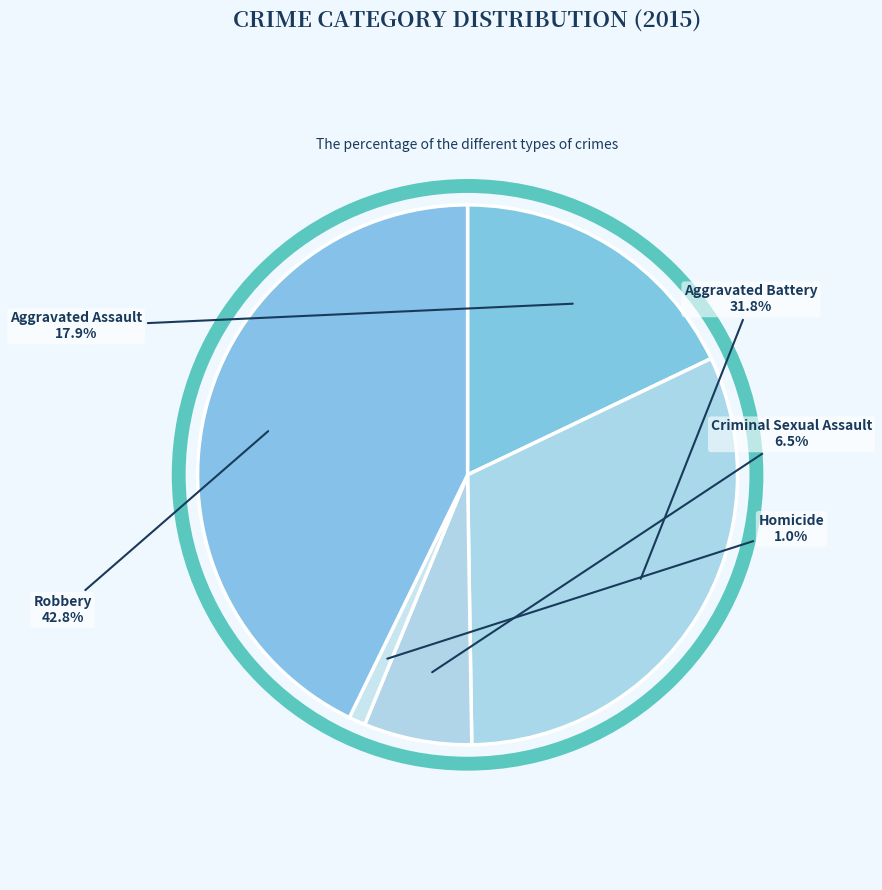

What percentage is the Aggravated Assault slice, to the nearest percent?

18%